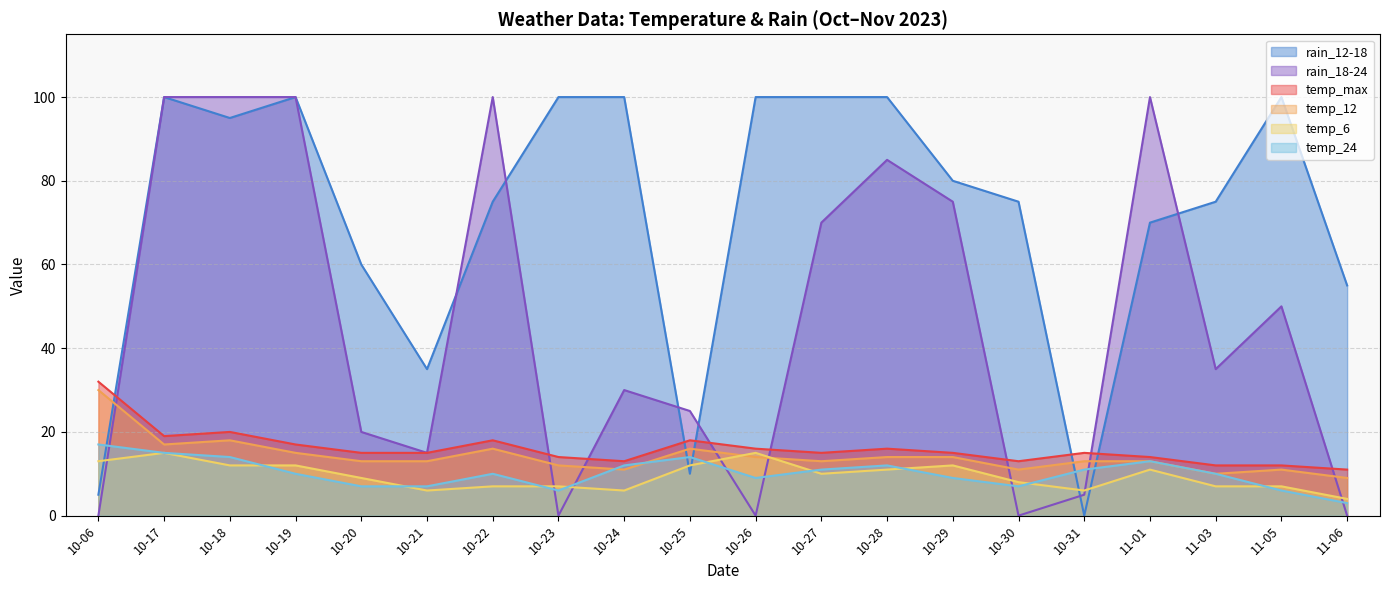

At which category does temp_24 reach its first local valley?

10-23